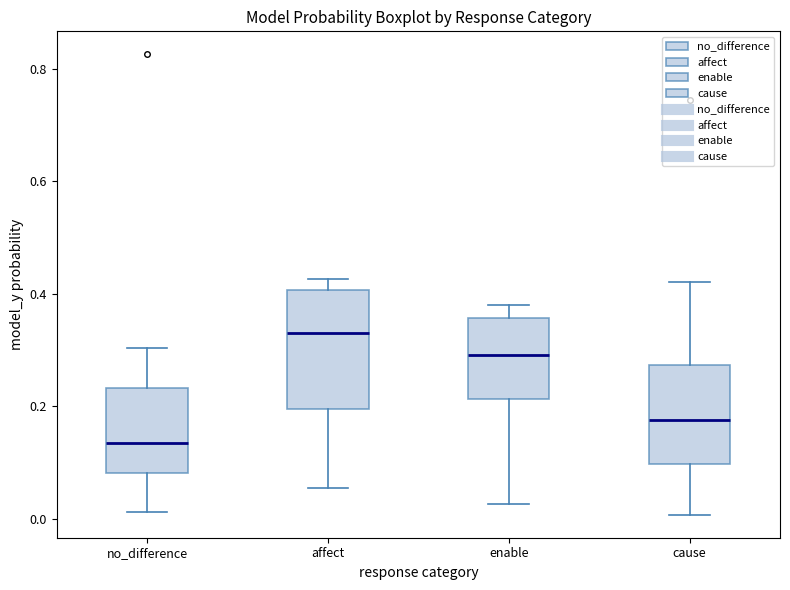

Which box's median line is the highest?

affect